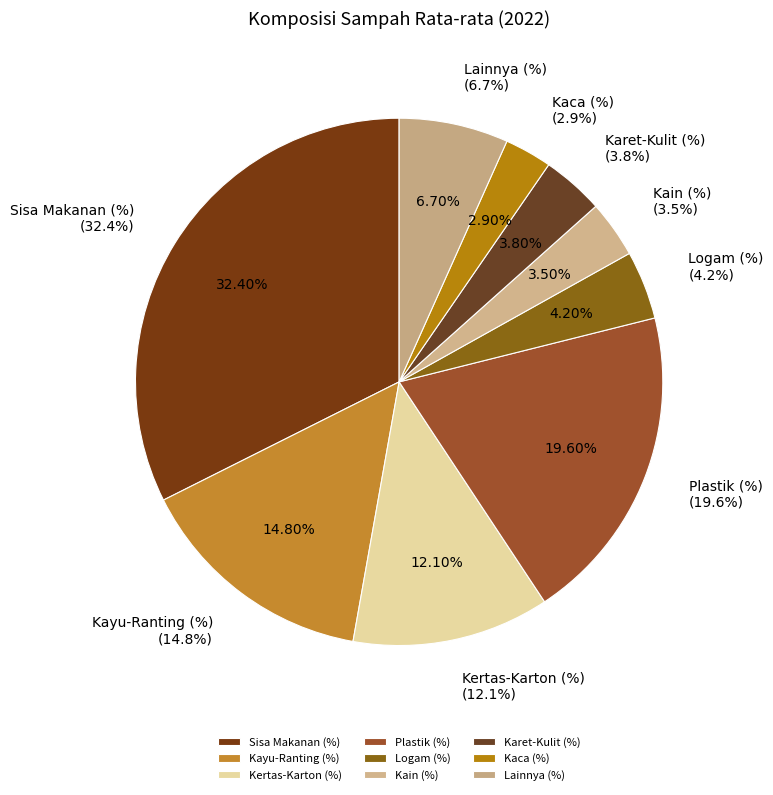

What percentage is the Kayu-Ranting (%) slice, to the nearest percent?

15%